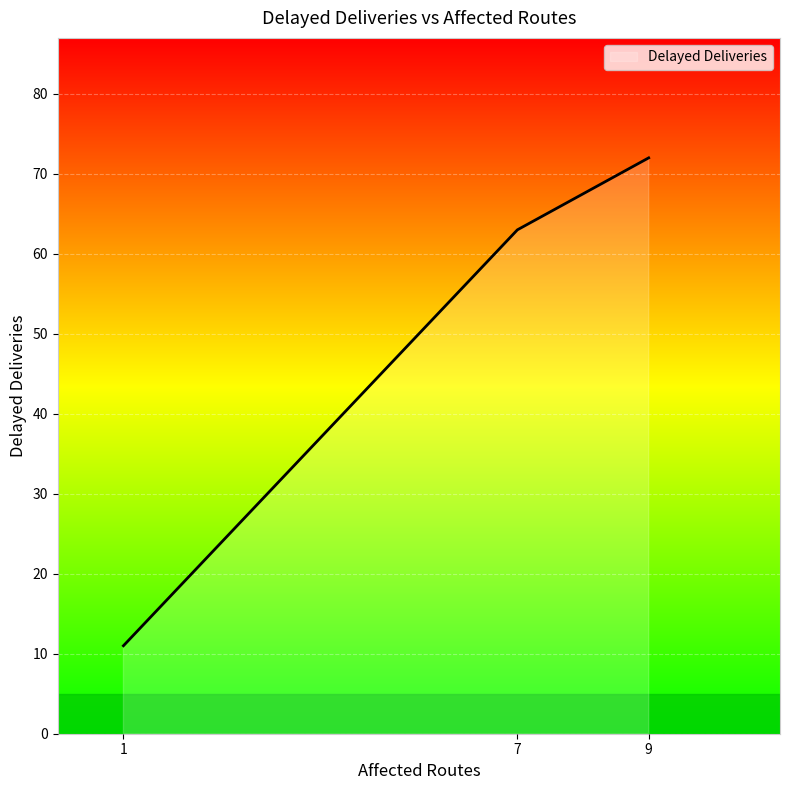

The value at 1 is 11. True or false?

True